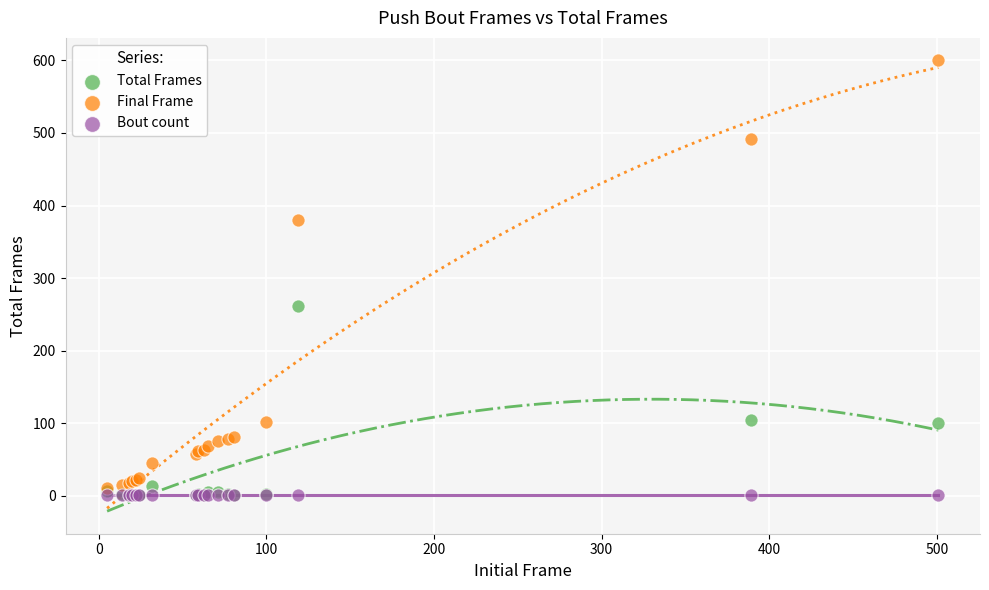

Across all series, what Y value is closest to 300?

262